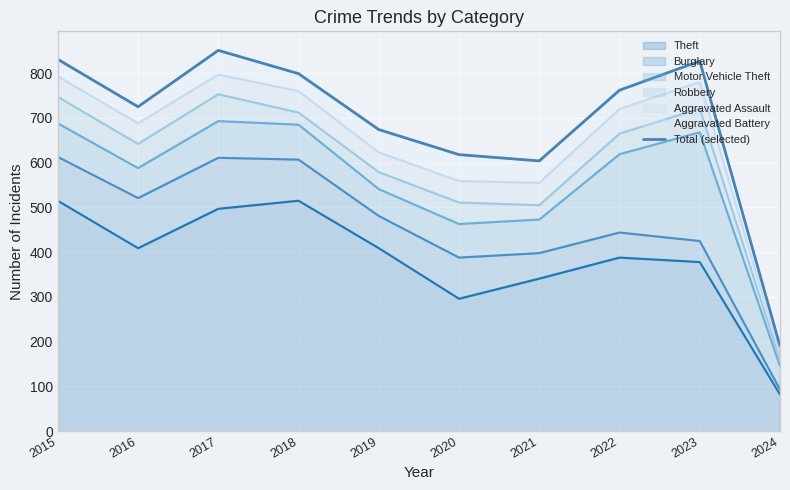

What is the sum of the values at 2024 and 2021?

794